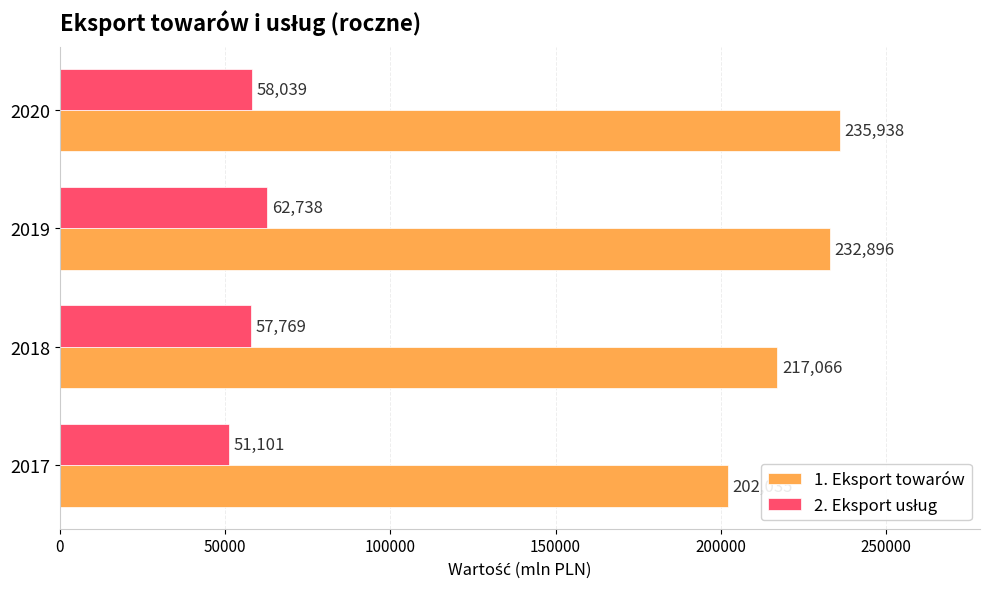

How many data points does each series have?

4